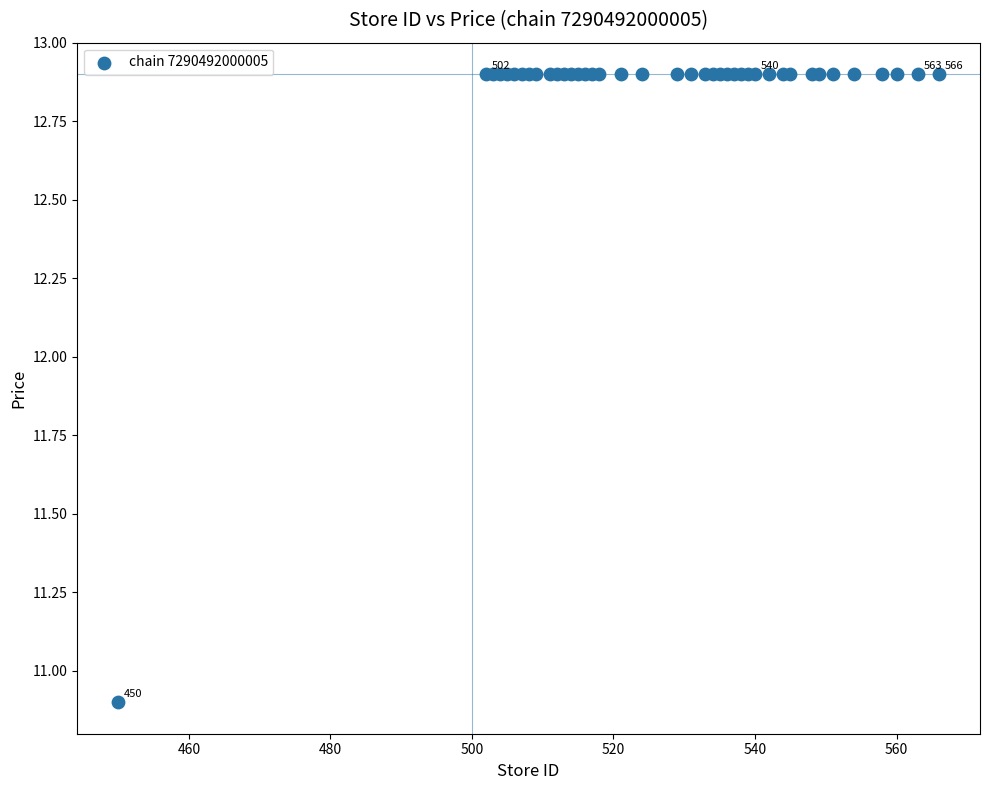

What Y value in the scatter plot is closest to 11?

10.9